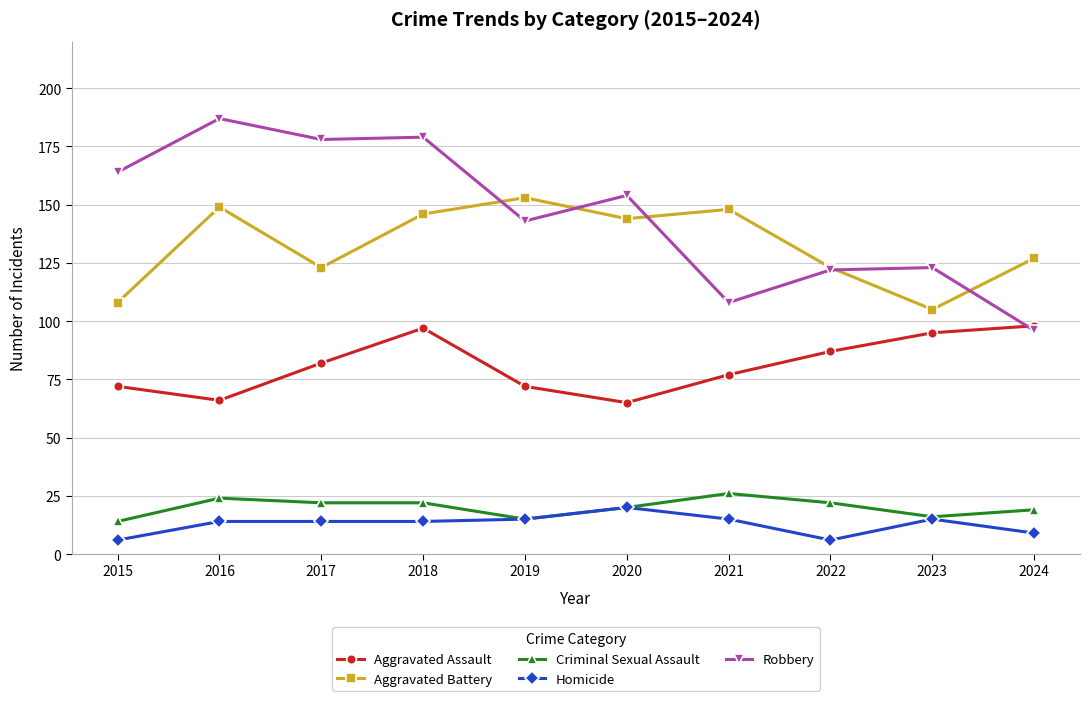

What is the approximate value of Aggravated Assault at 2020?

65